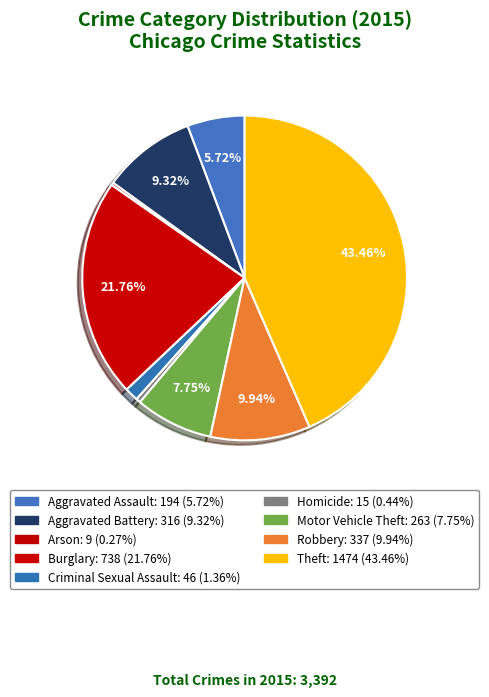

Rank the categories by value from lowest to highest.

Arson, Homicide, Criminal Sexual Assault, Aggravated Assault, Motor Vehicle Theft, Aggravated Battery, Robbery, Burglary, Theft